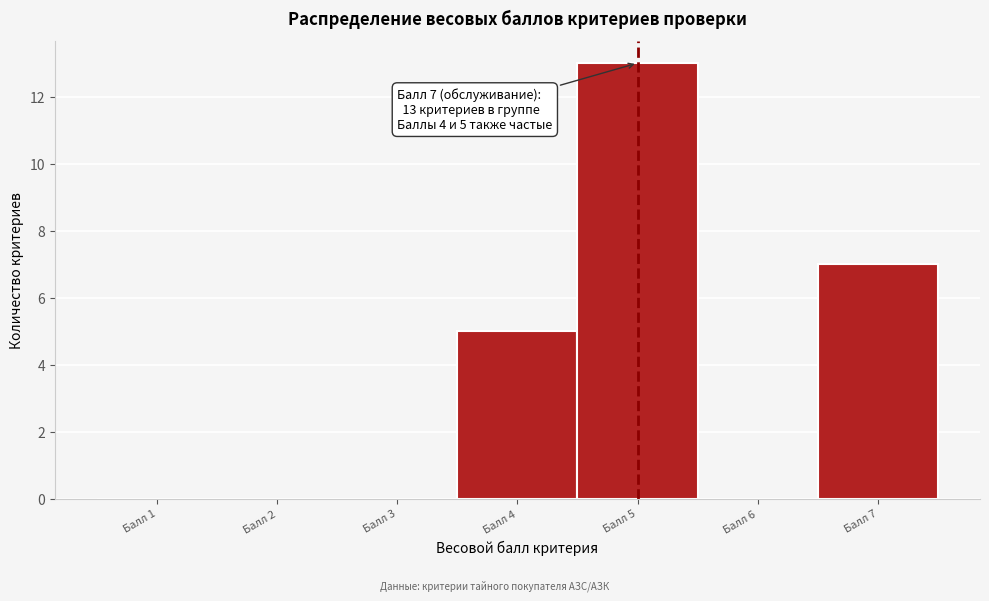

Reading left to right, transcribe all the data shown in this chart.

Балл 1=0	Балл 2=0	Балл 3=0	Балл 4=5	Балл 5=13	Балл 6=0	Балл 7=7